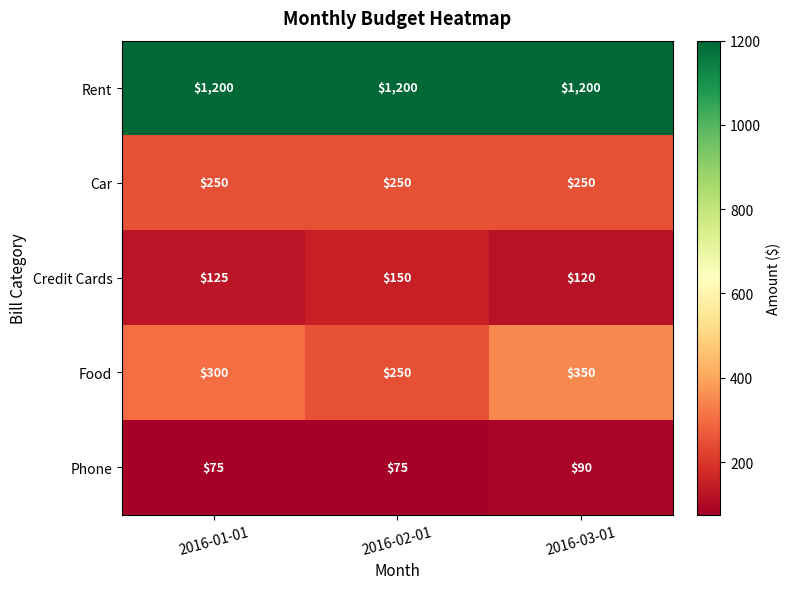

True or false: Phone has a value of 75 at 2016-02-01.

True